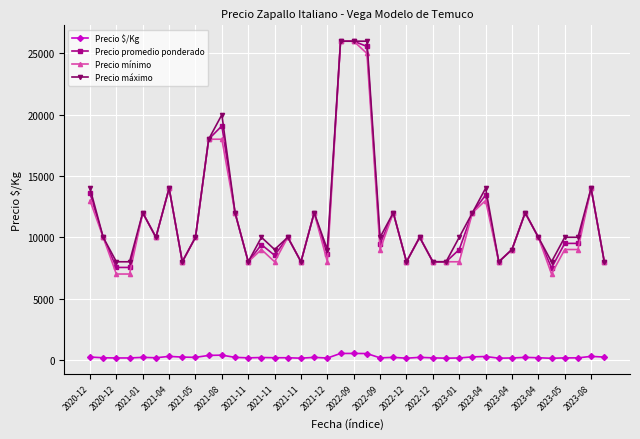

At how many categories does at least one series exceed 17404?

5